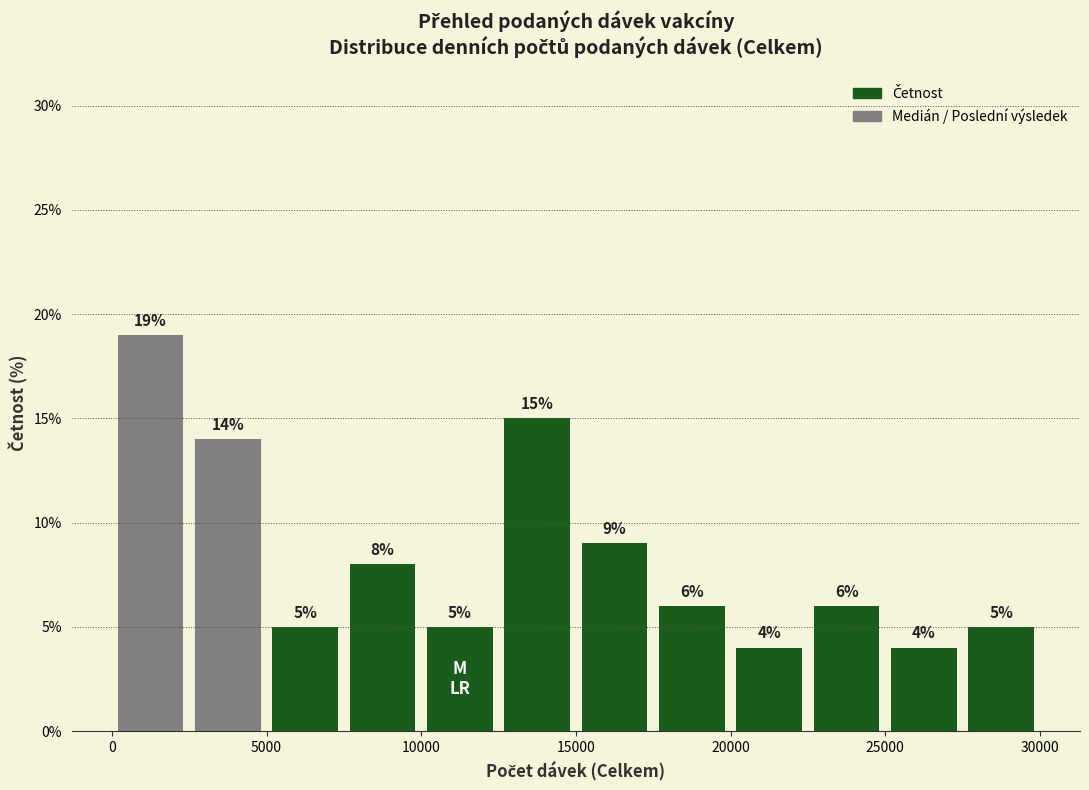

Which range on the x-axis has the tallest bar?

0 to 2500